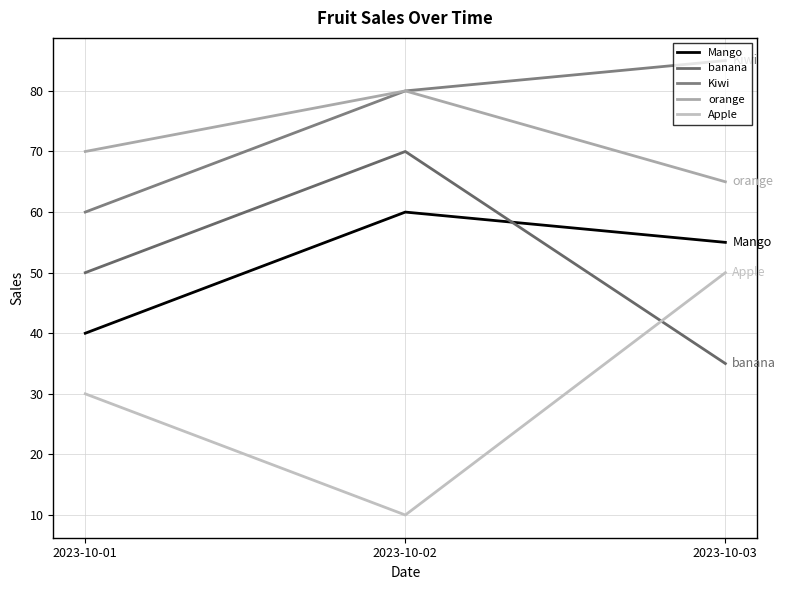

Reading left to right, what are all the values shown in this chart?

Mango: 40	60	55
banana: 50	70	35
Kiwi: 60	80	85
orange: 70	80	65
Apple: 30	10	50